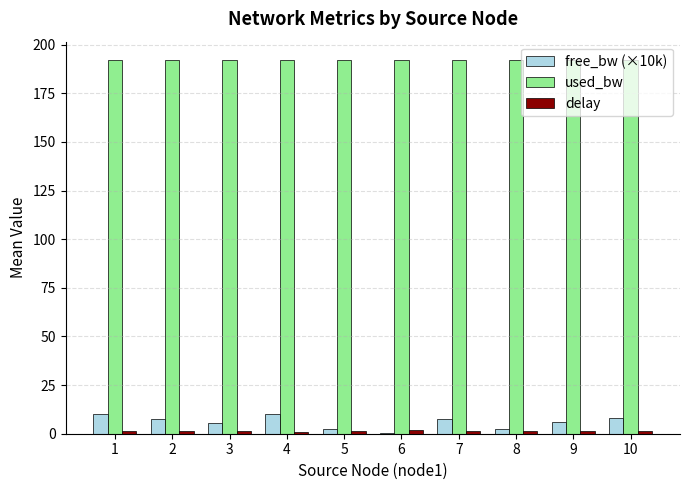

What is the maximum value shown in the chart?

192.0